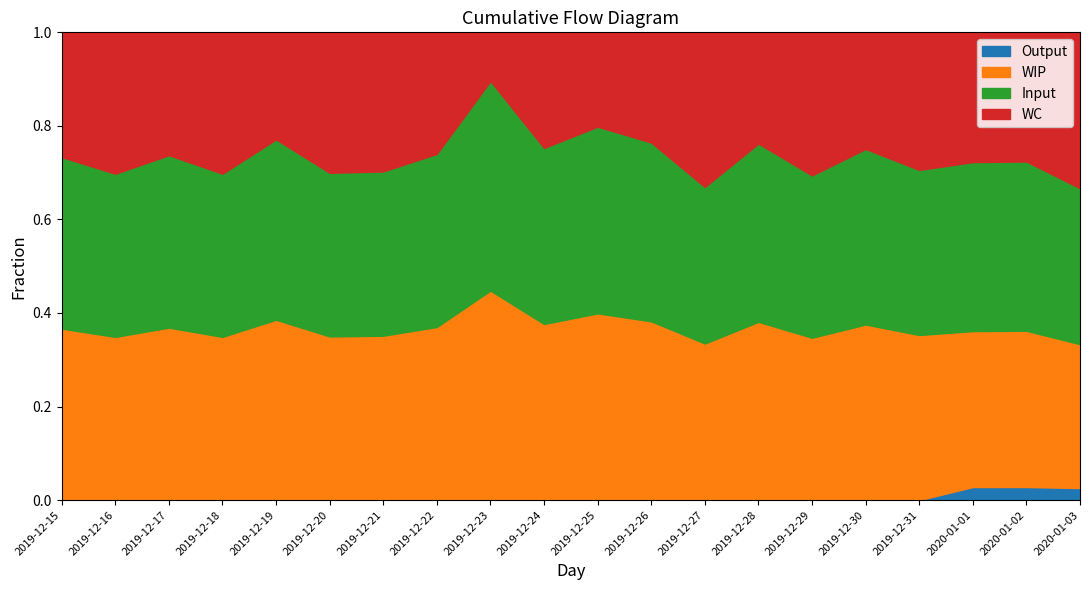

Rank the series by their maximum value, from lowest to highest.

Output, WC, Input, WIP